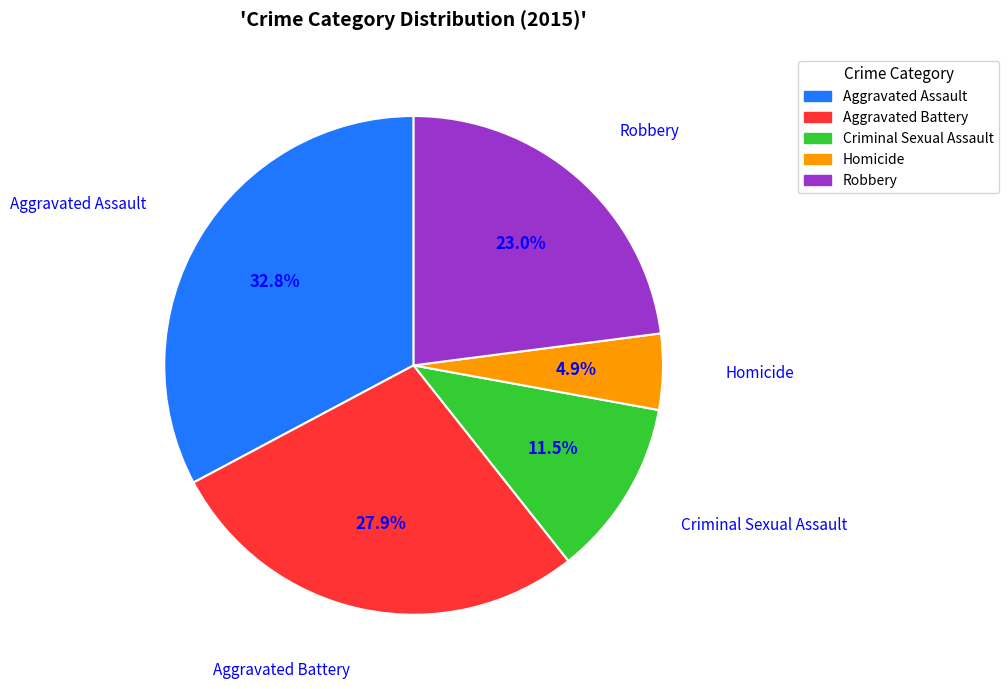

How much of the chart is everything except Homicide?

95.1%